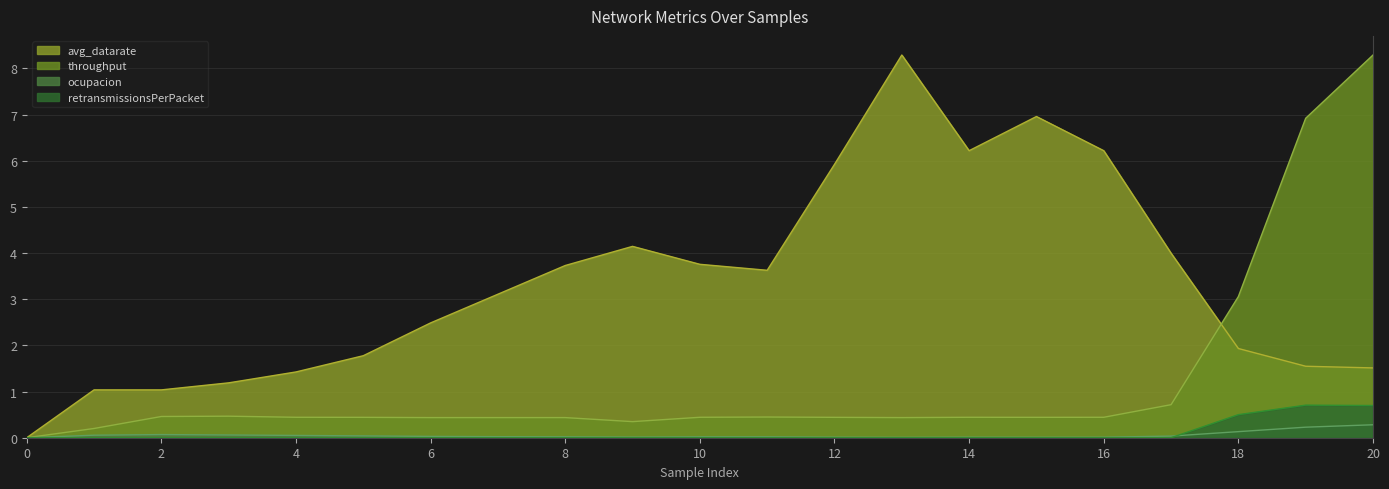

Reading left to right, list all the values displayed in this chart.

ocupacion: 0=0.0	1=0.1	2=0.1	3=0.1	4=0.0	5=0.0	6=0.0	7=0.0	8=0.0	9=0.0	10=0.0	11=0.0	12=0.0	13=0.0	14=0.0	15=0.0	16=0.0	17=0.0	18=0.1	19=0.2	20=0.3
throughput: 0=0.0	1=0.2	2=0.5	3=0.5	4=0.4	5=0.4	6=0.4	7=0.4	8=0.4	9=0.3	10=0.4	11=0.4	12=0.4	13=0.4	14=0.4	15=0.4	16=0.4	17=0.7	18=3.1	19=6.9	20=8.3
retransmissionsPerPacket: 0=0.0	1=0.0	2=0.0	3=0.0	4=0.0	5=0.0	6=0.0	7=0.0	8=0.0	9=0.0	10=0.0	11=0.0	12=0.0	13=0.0	14=0.0	15=0.0	16=0.0	17=0.0	18=0.5	19=0.7	20=0.7
avg_datarate: 0=0.0	1=1.0	2=1.0	3=1.2	4=1.4	5=1.8	6=2.5	7=3.1	8=3.7	9=4.1	10=3.8	11=3.6	12=5.9	13=8.3	14=6.2	15=7.0	16=6.2	17=4.0	18=1.9	19=1.5	20=1.5